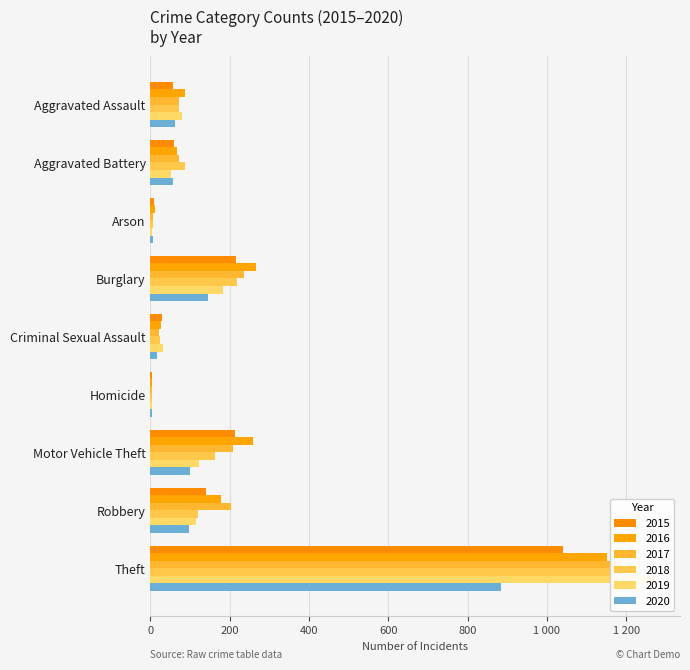

Reading left to right, extract all data points from this chart.

2015: 56	60	10	216	29	5	212	139	1041
2016: 88	66	12	266	26	4	259	178	1151
2017: 72	71	7	237	22	4	208	202	1188
2018: 72	86	7	218	24	4	163	121	1170
2019: 80	53	5	182	31	4	123	116	1272
2020: 62	57	7	146	16	5	99	97	884